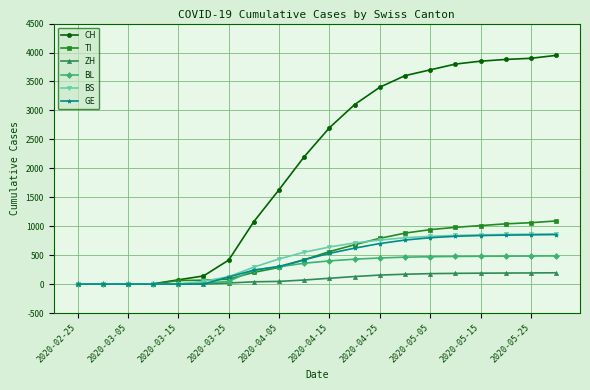

Which series has the widest spread of values?

CH